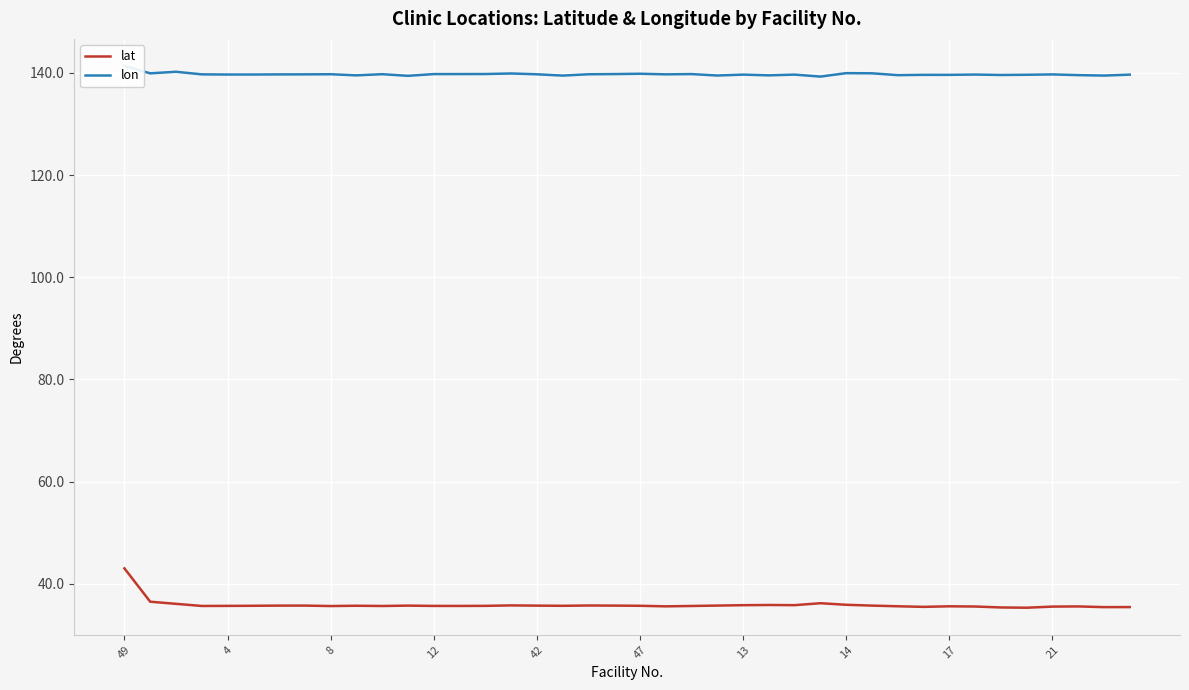

What is the label of the 32nd point from the left?

31